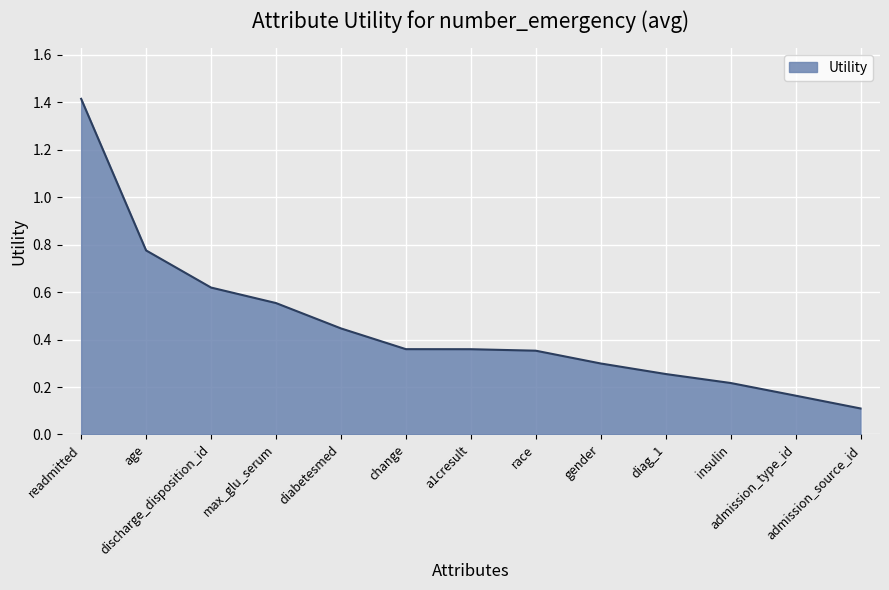

What is the difference between the maximum and minimum values?

1.3